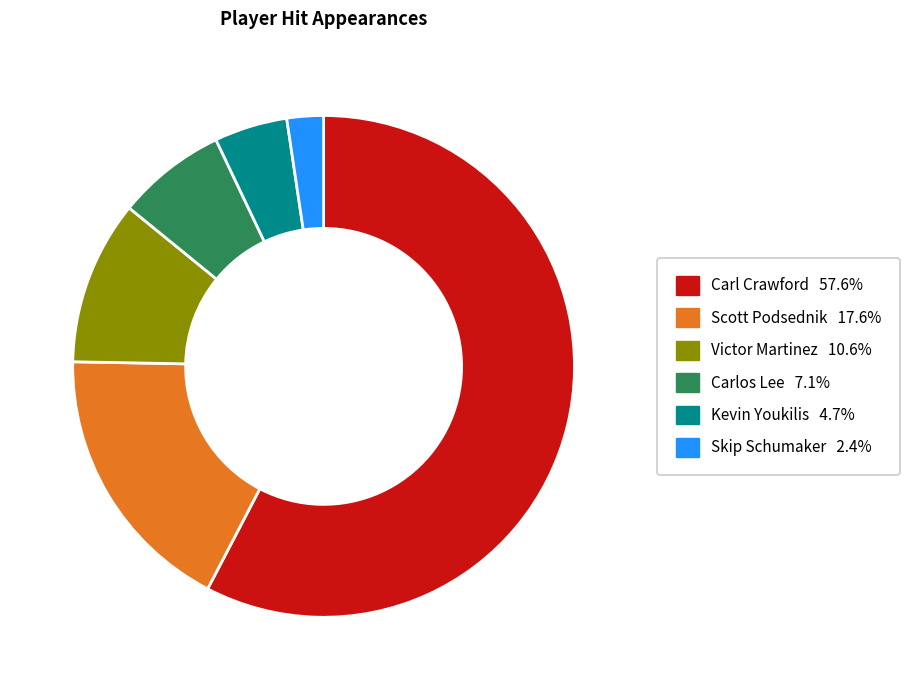

Is there any slice that represents more than half of the pie?

Yes